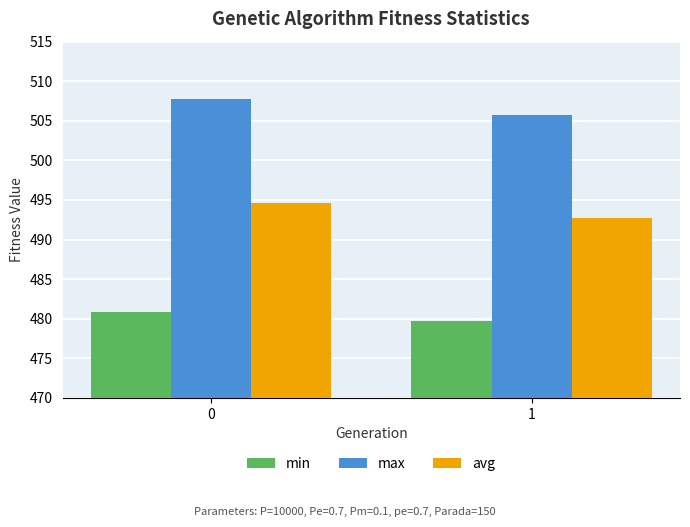

What is the value of the max bar at the 2nd from the left?

505.7